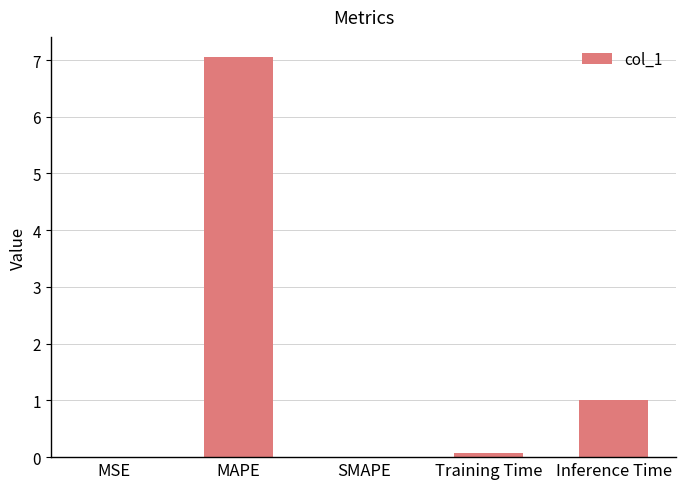

Is it true that the value at Inference Time is 1.5?

False